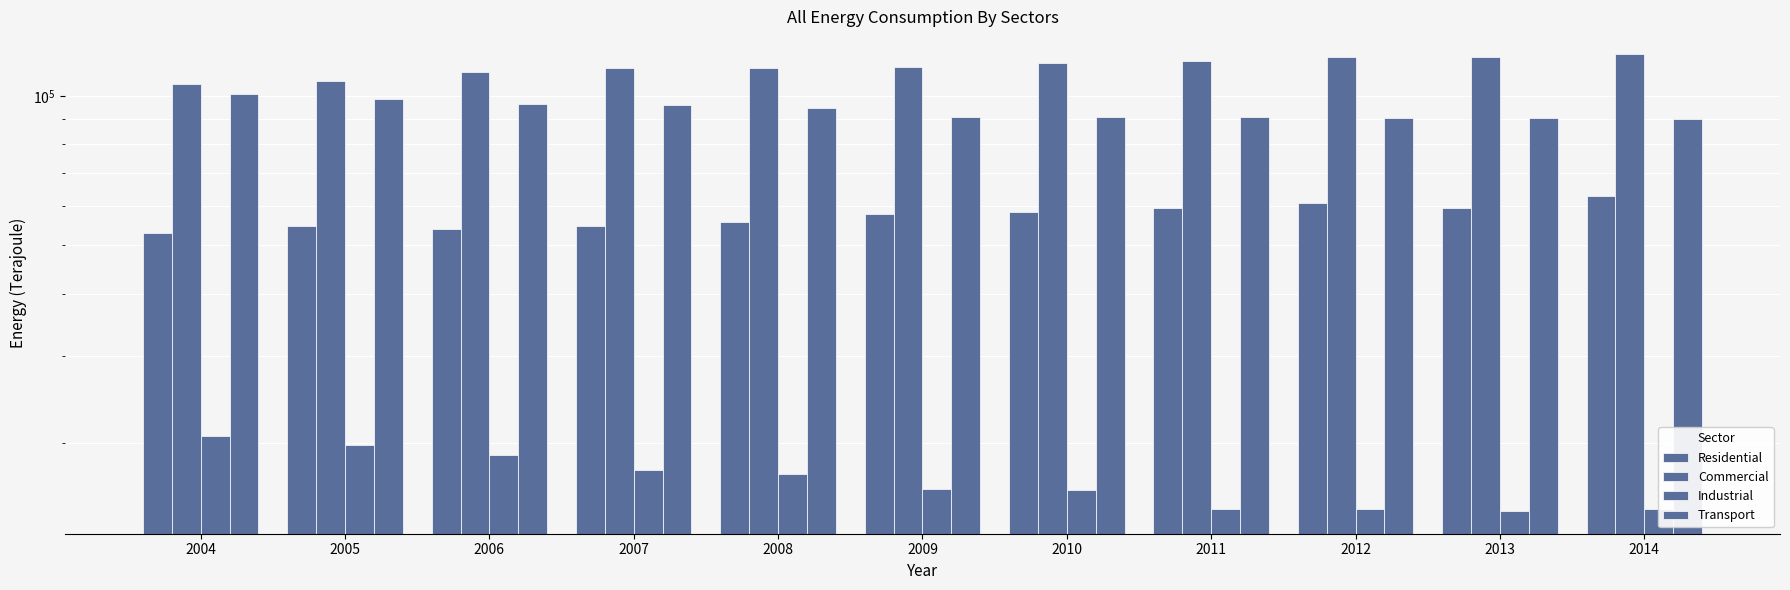

Reading left to right, list all the values displayed in this chart.

Residential: 53052.5	54758.8	53982.2	54716.5	55849.2	57730.5	58395.8	59543.6	60888.5	59458.7	62958.4
Commercial: 105799.5	107280.5	111883.6	113913.6	113752.9	114296.8	116391.0	117662.9	119842.5	119965.3	121480.3
Industrial: 20686.4	19808.7	18934.4	17644.7	17331.7	16128.8	16053.3	14735.3	14727.4	14587.6	14722.7
Transport: 100776.4	98689.4	96403.6	96165.1	94504.3	90643.2	90889.2	90774.1	90422.7	90198.2	89998.7